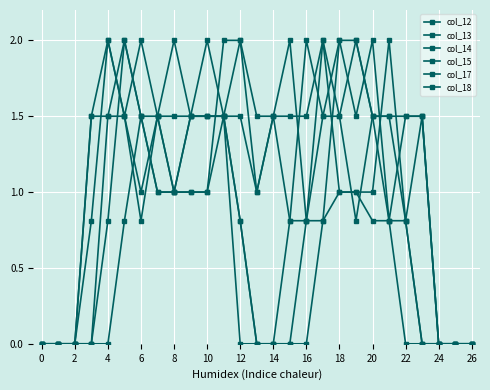

Where is the first local maximum for col_13?

10